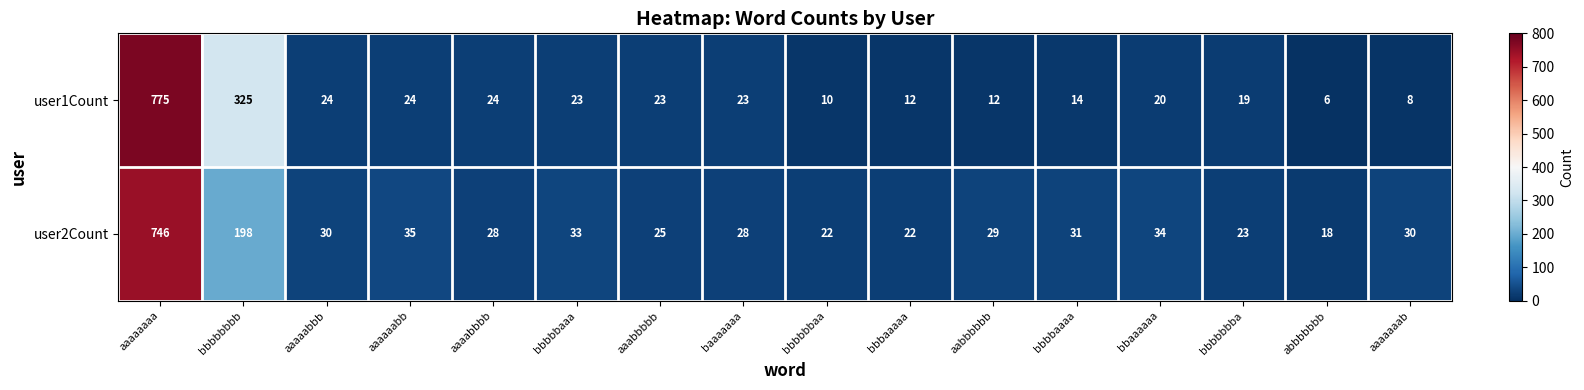

Which series has the largest total across all categories?

user1Count